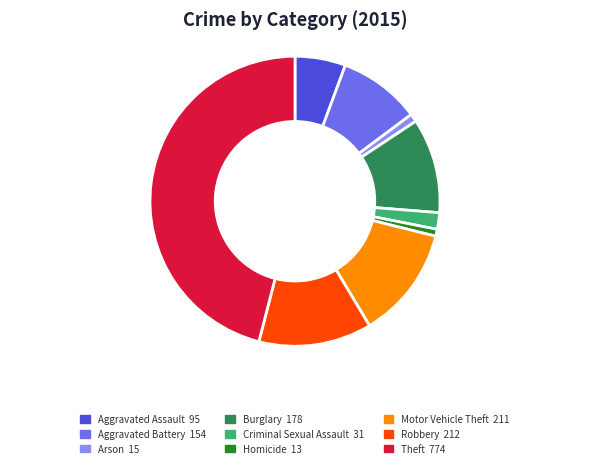

Does any single category account for the majority?

No